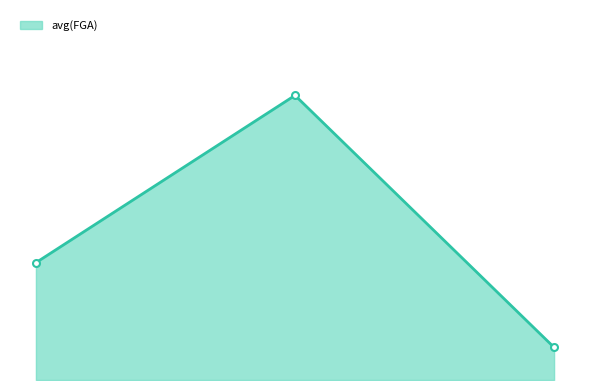

Is this an area chart (filled region under the line)?

Yes